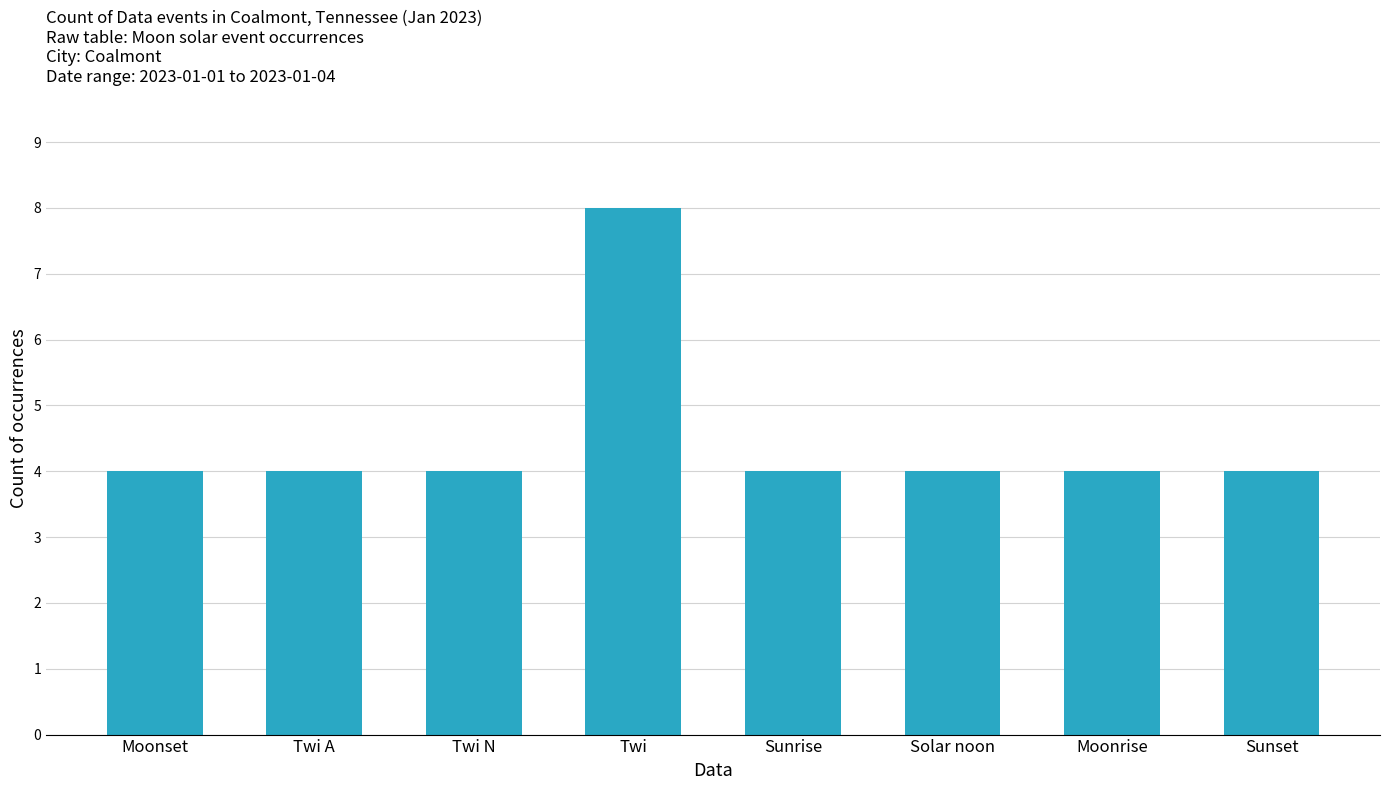

Approximately how many times larger is the value at Twi N compared to Solar noon?

1.0